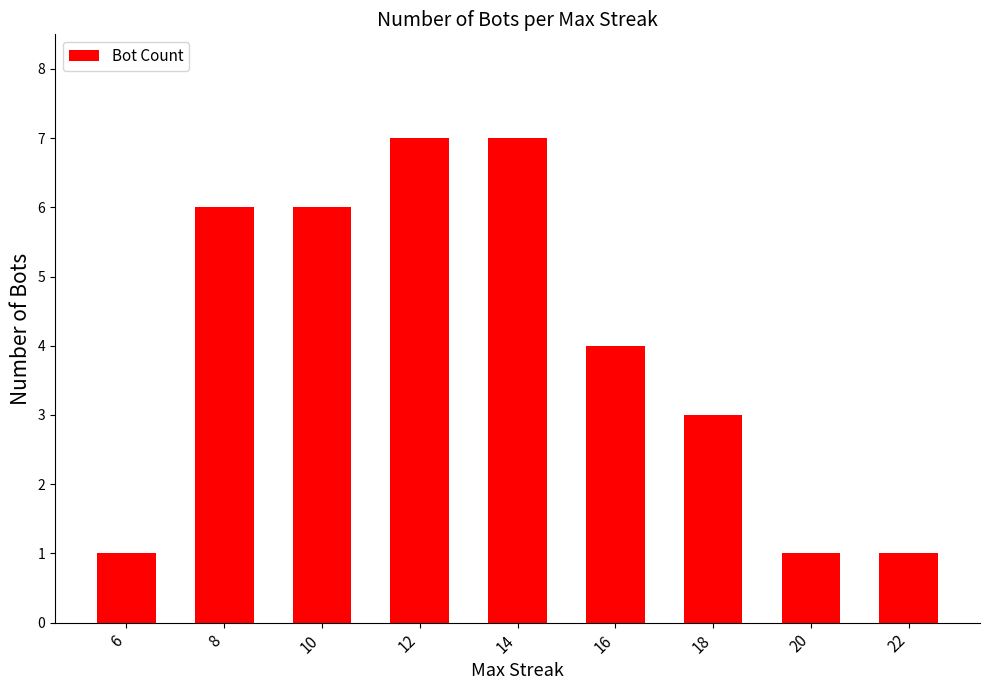

How many values are between 1 and 6?

7